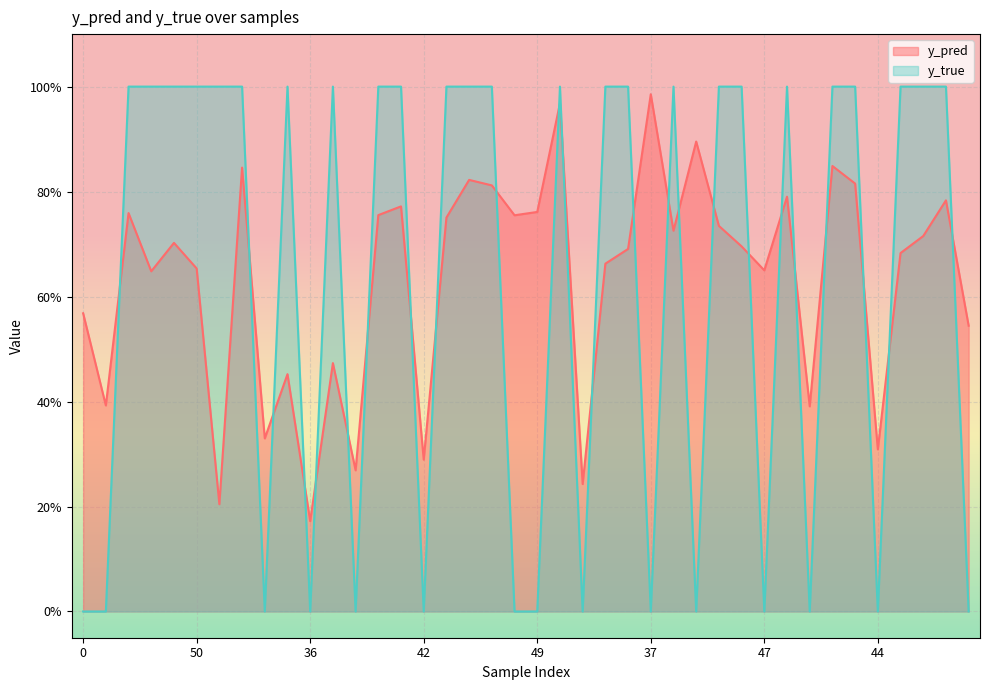

Reading left to right, extract all data points from this chart.

y_pred: 0=0.6	11=0.4	12=0.8	23=0.6	40=0.7	50=0.7	7=0.2	17=0.8	20=0.3	22=0.5	36=0.2	3=0.5	5=0.3	15=0.8	32=0.8	42=0.3	2=0.8	4=0.8	39=0.8	46=0.8	49=0.8	14=1.0	18=0.2	30=0.7	31=0.7	37=1.0	8=0.7	9=0.9	26=0.7	33=0.7	47=0.6	1=0.8	25=0.4	35=0.8	43=0.8	44=0.3	6=0.7	21=0.7	24=0.8	27=0.5
y_true: 0=0.0	11=0.0	12=1.0	23=1.0	40=1.0	50=1.0	7=1.0	17=1.0	20=0.0	22=1.0	36=0.0	3=1.0	5=0.0	15=1.0	32=1.0	42=0.0	2=1.0	4=1.0	39=1.0	46=0.0	49=0.0	14=1.0	18=0.0	30=1.0	31=1.0	37=0.0	8=1.0	9=0.0	26=1.0	33=1.0	47=0.0	1=1.0	25=0.0	35=1.0	43=1.0	44=0.0	6=1.0	21=1.0	24=1.0	27=0.0